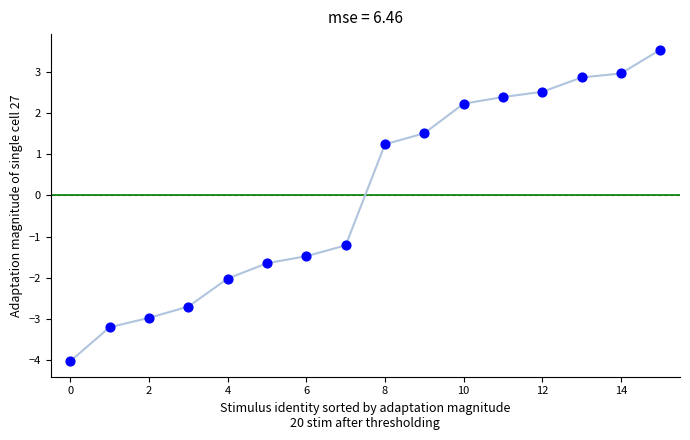

What is the range of Y values (max minus min)?

7.6